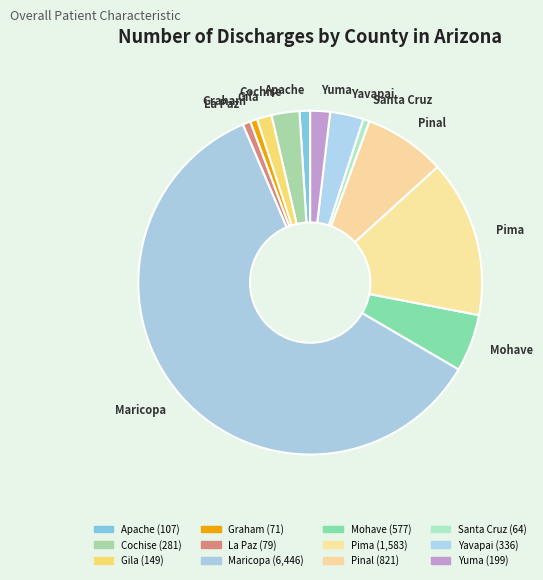

Count the number of slices in the pie.

12